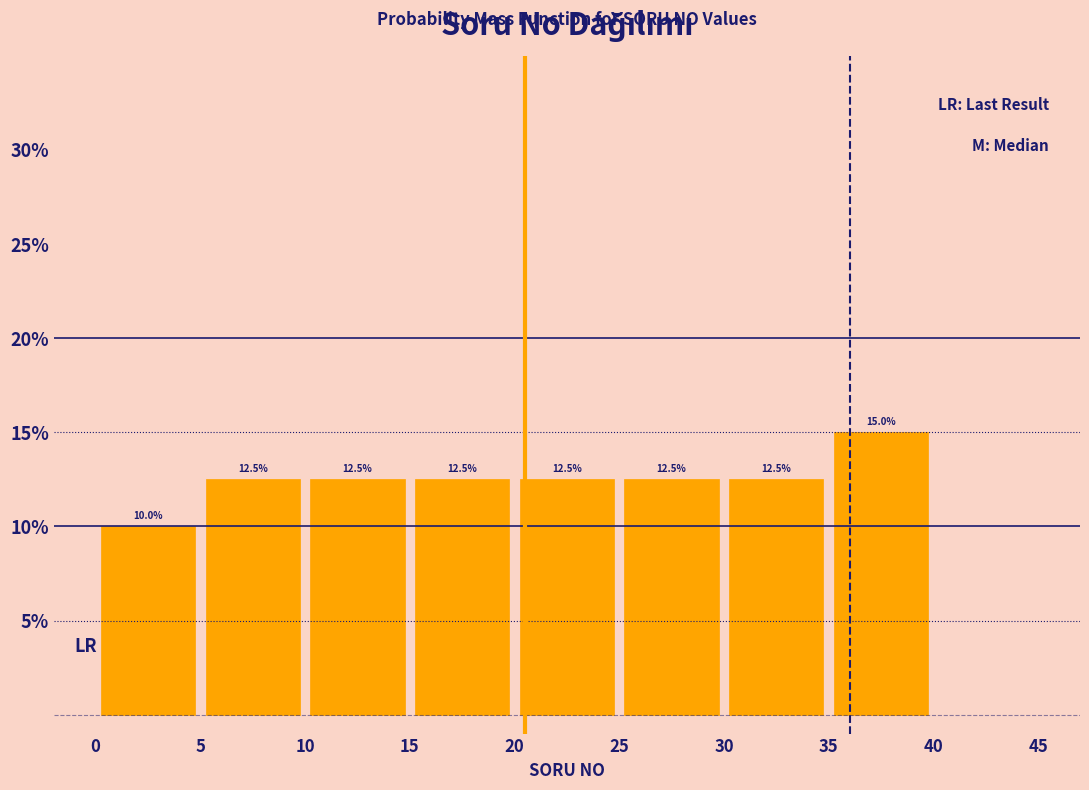

Reading left to right, list every bar in this chart as the range it spans on the x-axis followed by its height.

0 to 5: 10.0
5 to 10: 12.5
10 to 15: 12.5
15 to 20: 12.5
20 to 25: 12.5
25 to 30: 12.5
30 to 35: 12.5
35 to 40: 15.0